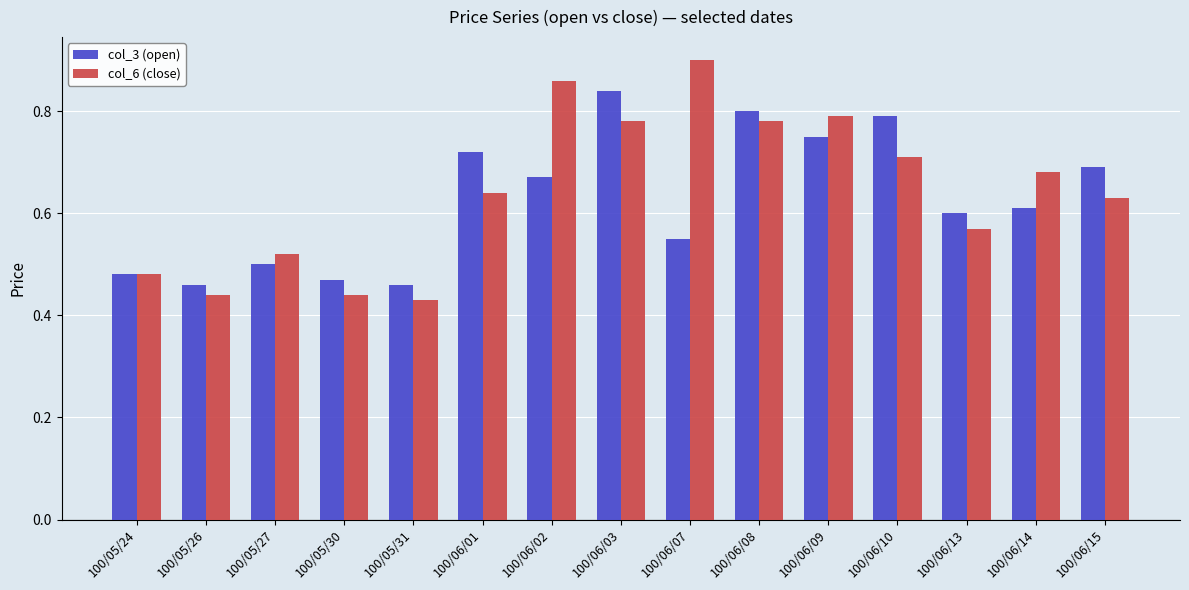

What is the difference between the second highest and second lowest values in the col_3 (open) series?

0.3